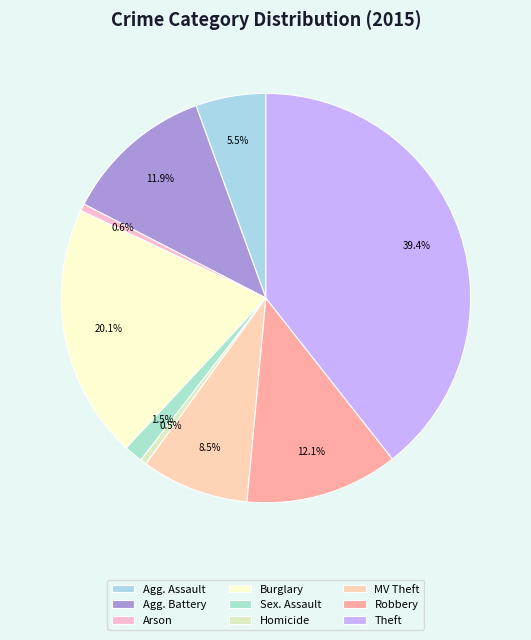

To the nearest percent, what is the average slice percentage?

11%